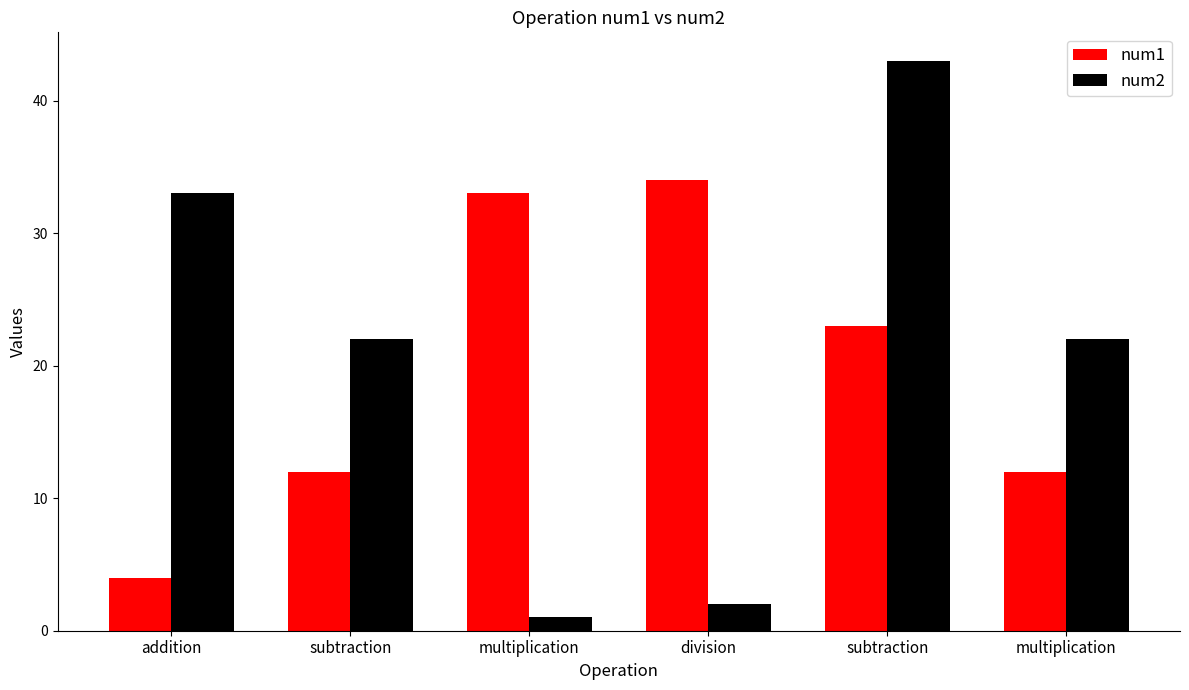

Read the num2 value at subtraction, to the nearest 5.

20